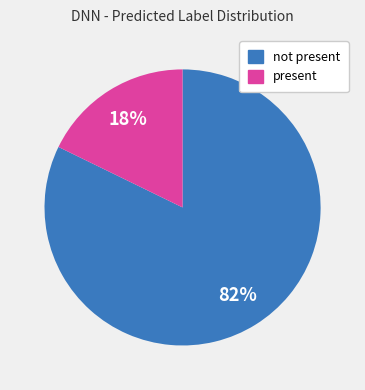

Count the number of slices in the pie.

2